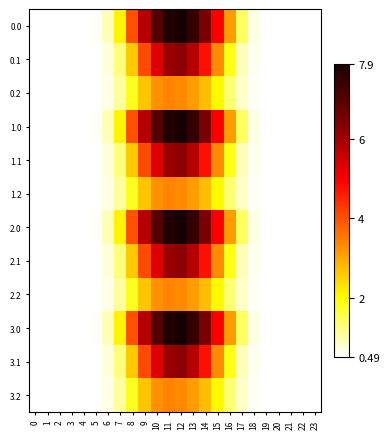

At which category is the sum across all series the highest?

12